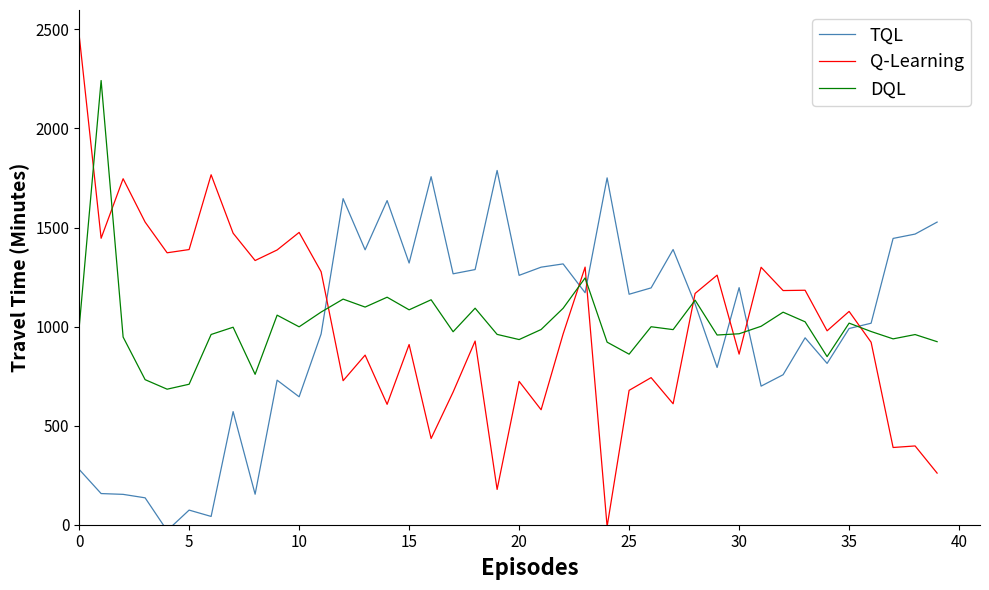

Reading left to right, extract all data points from this chart.

TQL: 279.4	157.3	153.2	135.7	-29.7	73.8	41.8	570.9	153.9	729.5	645.7	962.7	1645.6	1387.4	1635.8	1320.7	1756.3	1266.3	1287.7	1787.9	1258.6	1299.8	1316.3	1170.9	1750.5	1163.2	1195.2	1388.9	1113.8	793.7	1196.5	699.4	757.0	943.3	814.1	990.2	1016.9	1444.9	1466.9	1527.3
Q-Learning: 2472.6	1445.7	1746.2	1527.3	1372.4	1388.7	1766.1	1471.3	1333.3	1386.6	1475.2	1276.9	726.9	856.0	607.6	909.4	435.1	669.5	926.9	178.1	723.6	580.2	962.5	1300.2	-9.4	678.1	742.4	610.5	1167.2	1259.5	860.9	1299.3	1181.8	1183.4	978.6	1076.5	921.0	389.8	397.6	260.5
DQL: 992.8	2241.8	947.1	732.1	684.0	709.0	960.1	996.7	759.1	1057.6	998.8	1073.3	1138.6	1098.5	1148.2	1084.6	1135.3	973.9	1092.7	960.5	934.5	985.2	1092.3	1245.4	921.4	860.7	999.2	984.6	1133.2	957.4	963.7	1001.5	1072.6	1024.1	848.3	1017.4	975.1	938.0	959.7	923.8